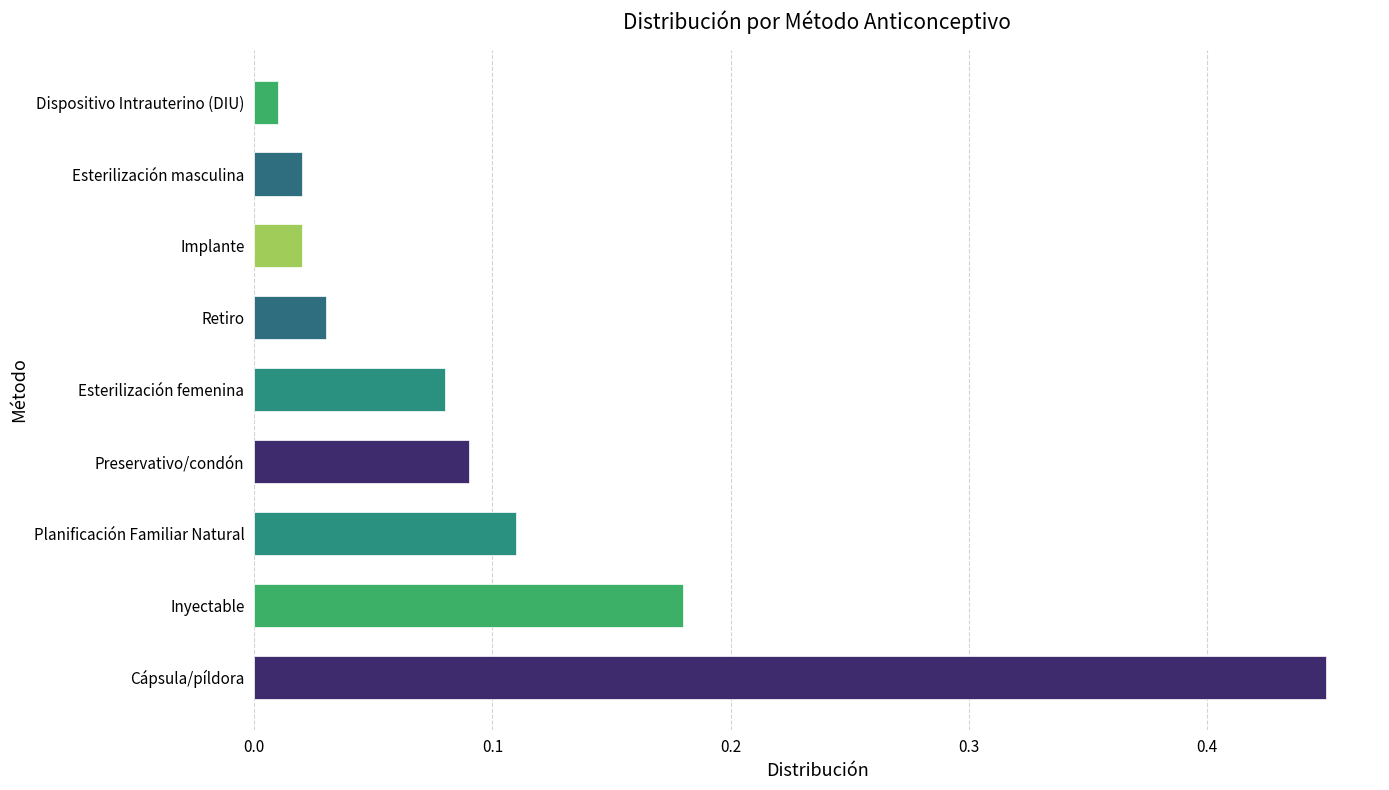

The chart shows a value of 0.3 at Inyectable. True or false?

False